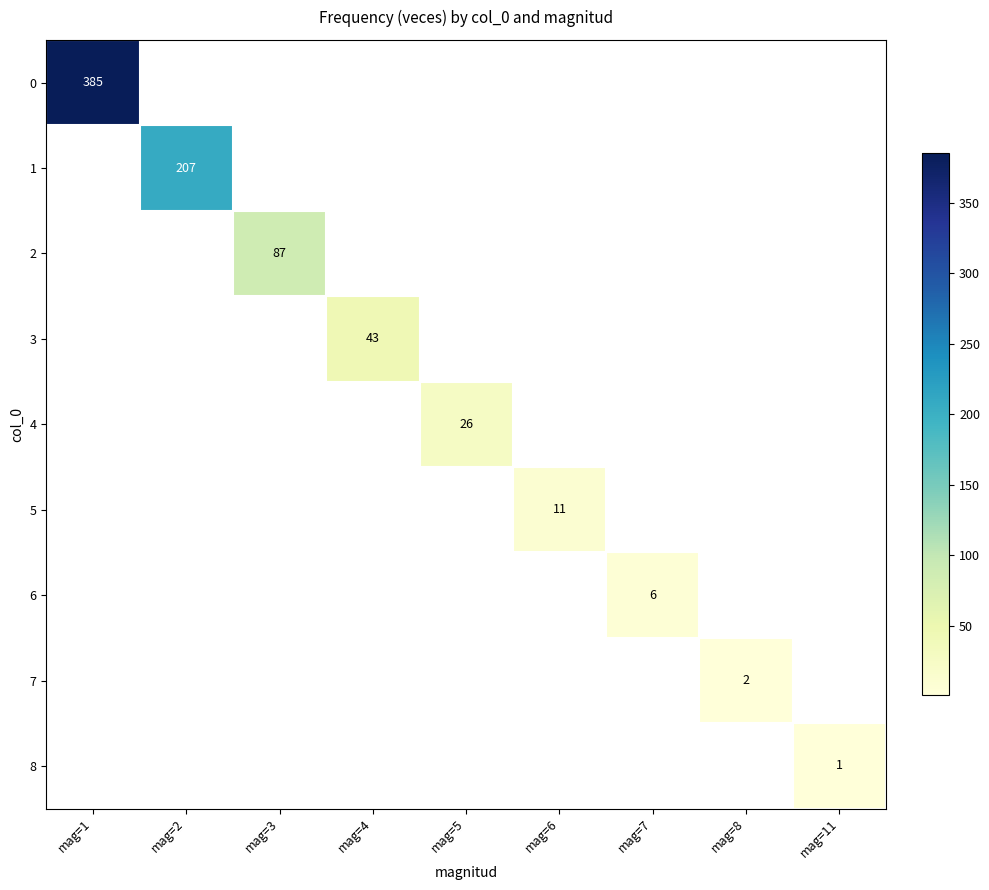

True or false: 1 has a value of 96 at mag=2.

False